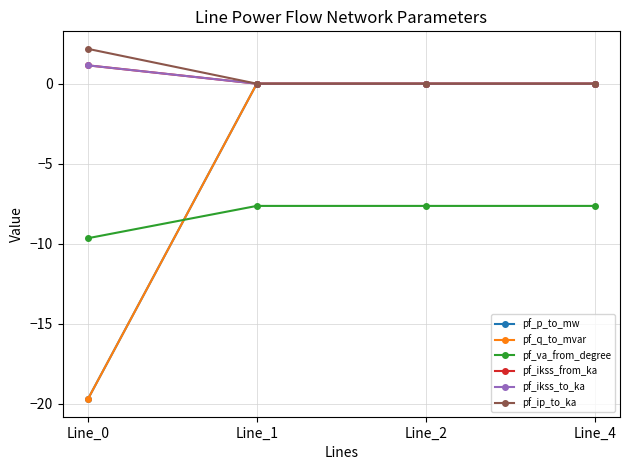

What is the value of the pf_ikss_to_ka point at the 1st from the left?

1.1